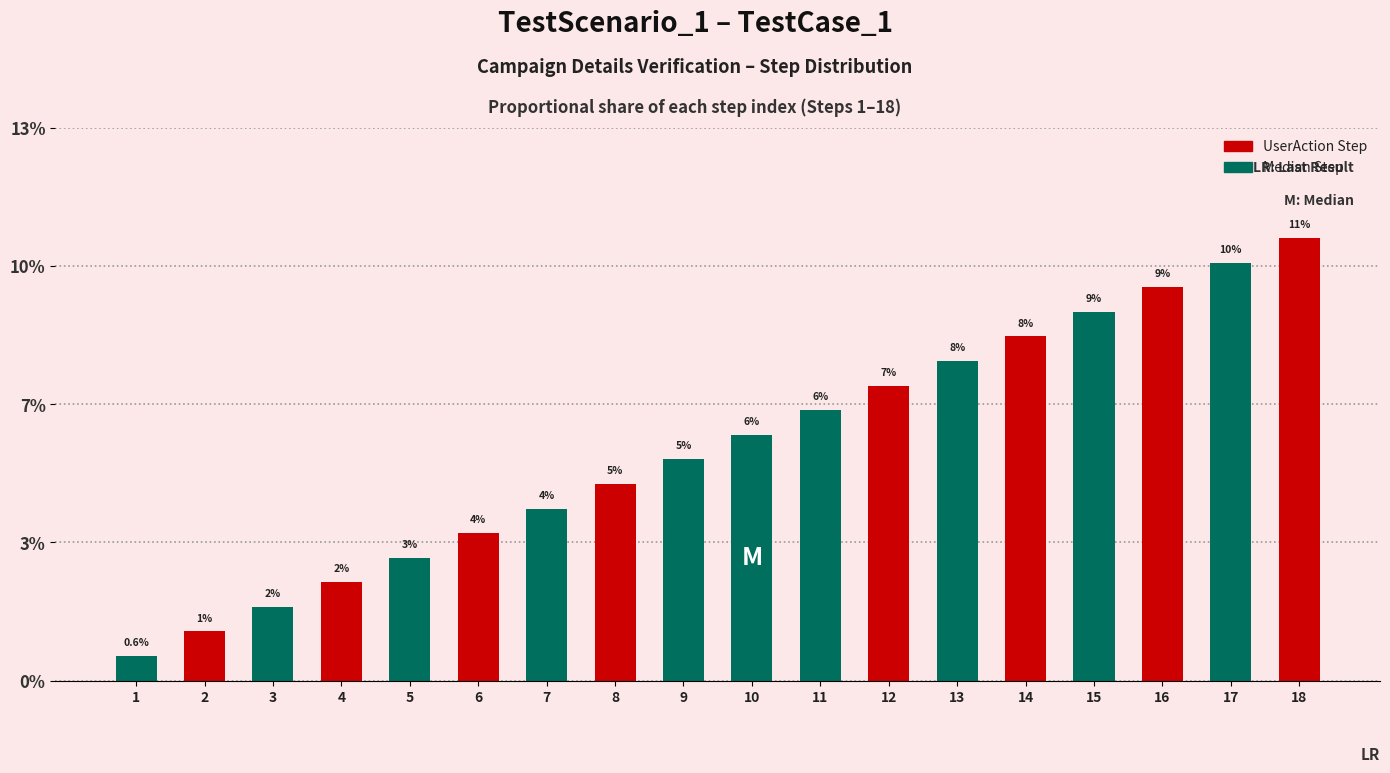

Reading right to left, list all the values displayed in this chart.

18=0.1	17=0.1	16=0.1	15=0.1	14=0.1	13=0.1	12=0.1	11=0.1	10=0.1	9=0.1	8=0.0	7=0.0	6=0.0	5=0.0	4=0.0	3=0.0	2=0.0	1=0.0